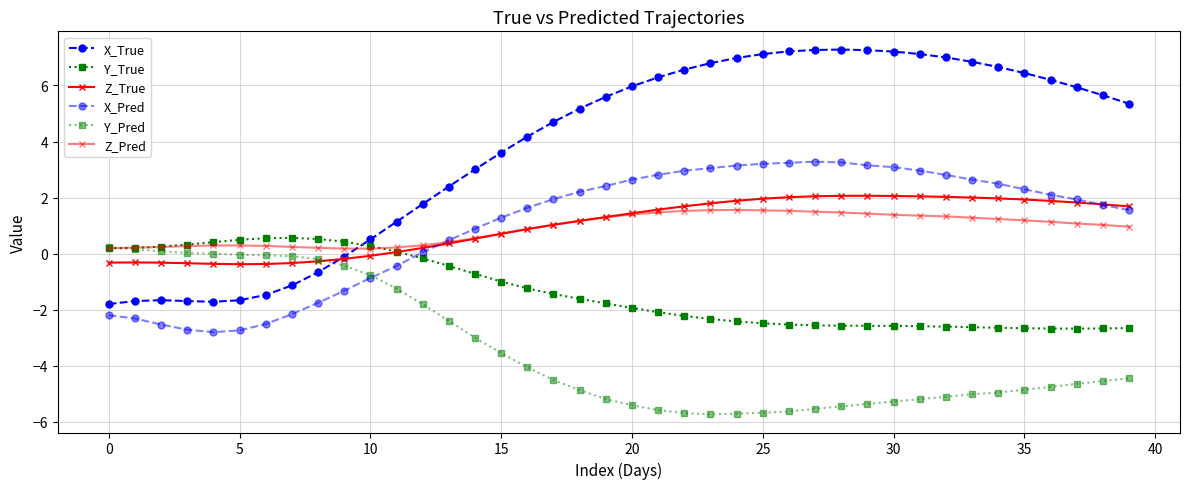

Count the number of categories in the chart.

40